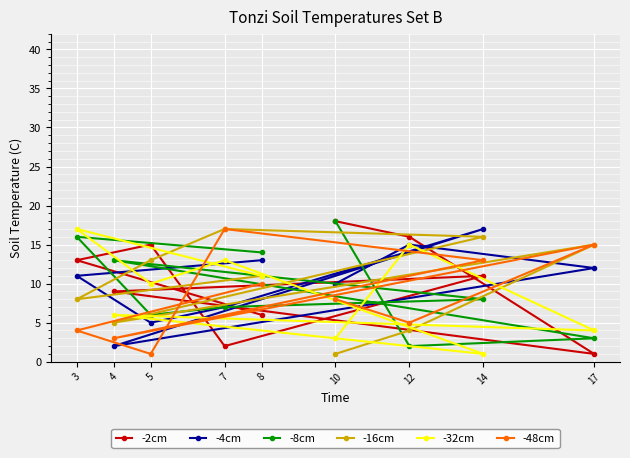

How many interior local peaks does the -16cm series have?

2